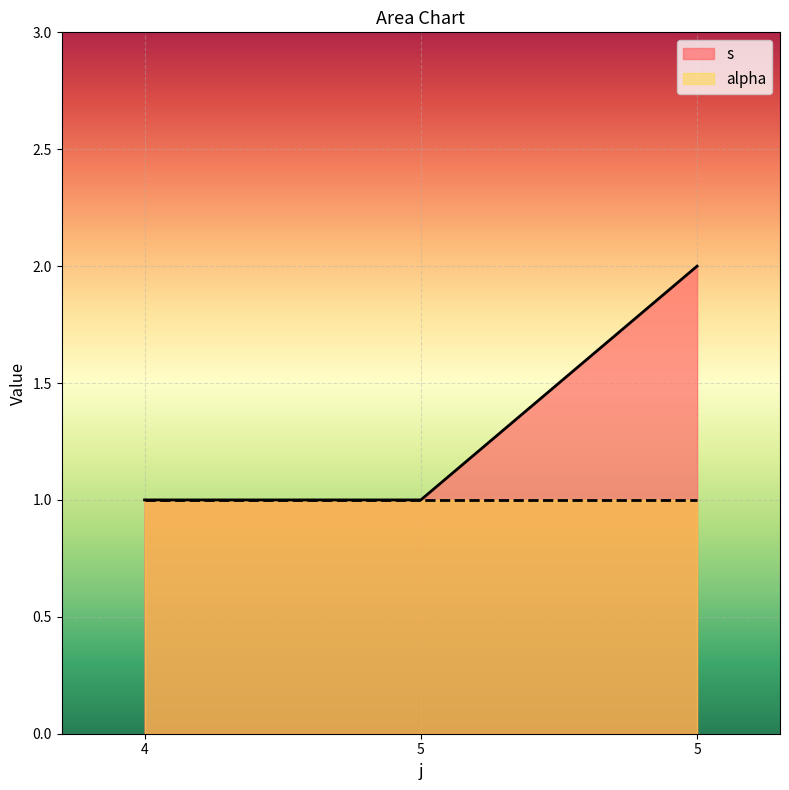

How many series are shown in this chart?

2